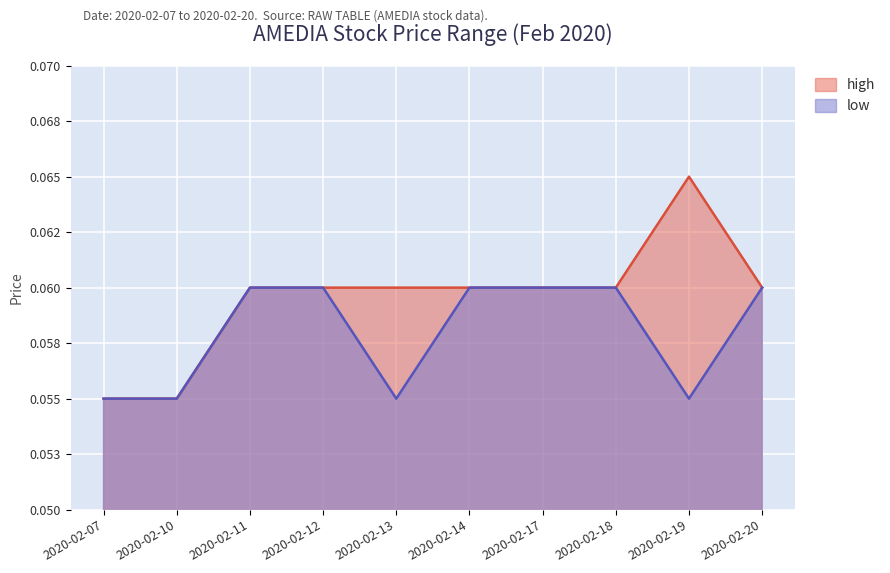

True or false: high has a value of 0.1 at 2020-02-19.

False